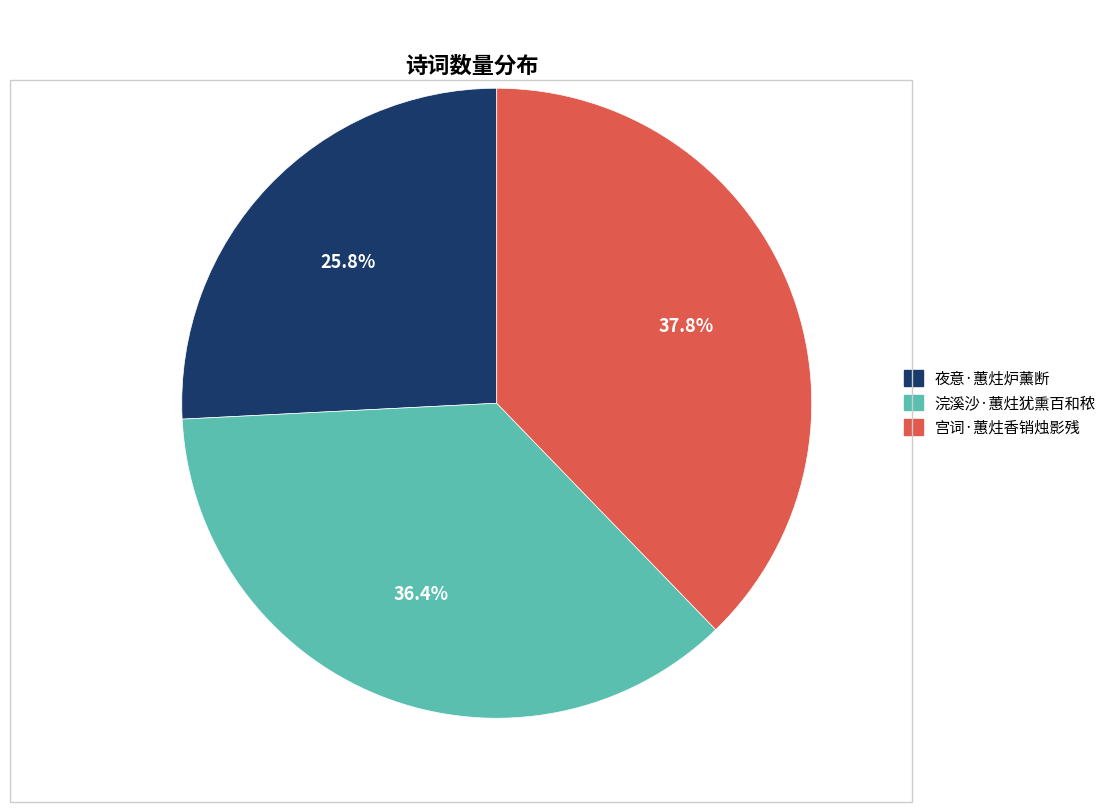

What percentage is the 浣溪沙·蕙炷犹熏百和秾 slice, to the nearest percent?

36%